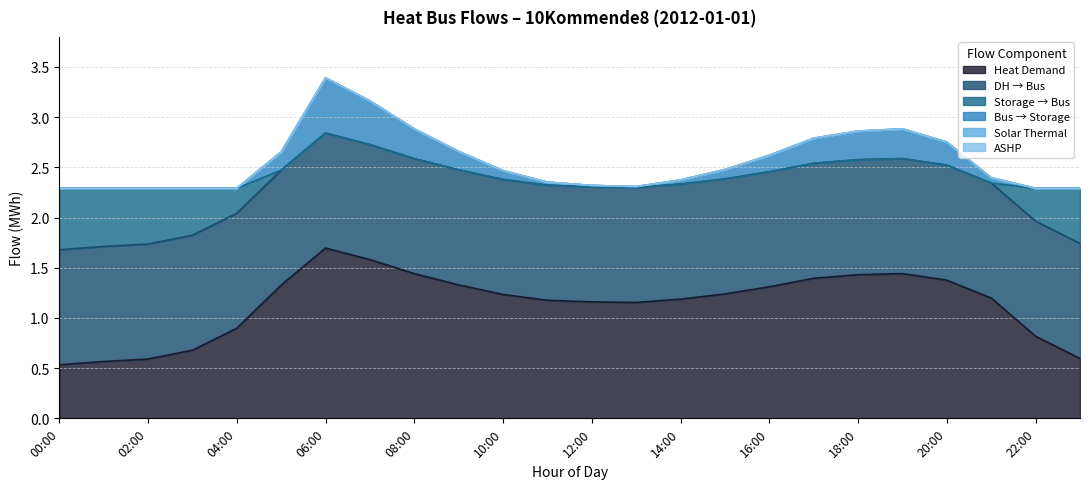

Reading left to right, list all the values displayed in this chart.

heat_demand: 0.5	0.6	0.6	0.7	0.9	1.3	1.7	1.6	1.4	1.3	1.2	1.2	1.2	1.2	1.2	1.2	1.3	1.4	1.4	1.4	1.4	1.2	0.8	0.6
storage_to_bus: 0.6	0.6	0.6	0.5	0.2	0.0	0.0	0.0	0.0	0.0	0.0	0.0	0.0	0.0	0.0	0.0	0.0	0.0	0.0	0.0	0.0	0.0	0.3	0.5
bus_to_storage: 0.0	0.0	0.0	0.0	0.0	0.2	0.6	0.4	0.3	0.2	0.1	0.0	0.0	0.0	0.0	0.1	0.2	0.2	0.3	0.3	0.2	0.1	0.0	0.0
dh_to_bus: 1.1	1.1	1.1	1.1	1.1	1.1	1.1	1.1	1.1	1.1	1.1	1.1	1.1	1.1	1.1	1.1	1.1	1.1	1.1	1.1	1.1	1.1	1.1	1.1
solar: 0.0	0.0	0.0	0.0	0.0	0.0	0.0	0.0	0.0	0.0	0.0	0.0	0.0	0.0	0.0	0.0	0.0	0.0	0.0	0.0	0.0	0.0	0.0	0.0
ashp: 0.0	0.0	0.0	0.0	0.0	0.0	0.0	0.0	0.0	0.0	0.0	0.0	0.0	0.0	0.0	0.0	0.0	0.0	0.0	0.0	0.0	0.0	0.0	0.0